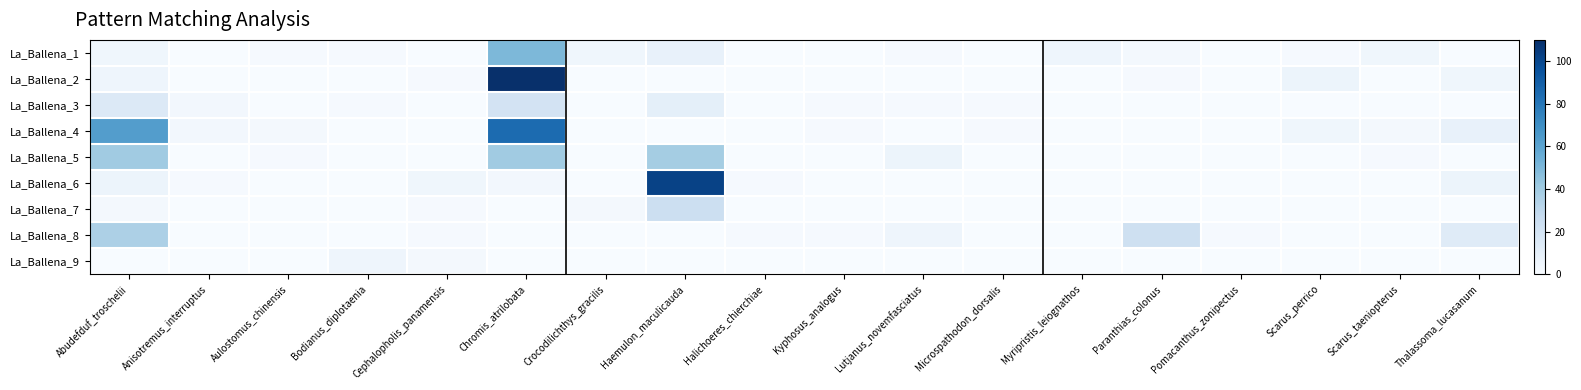

Between Cephalopholis_panamensis and Abudefduf_troschelii, which is larger?

Abudefduf_troschelii